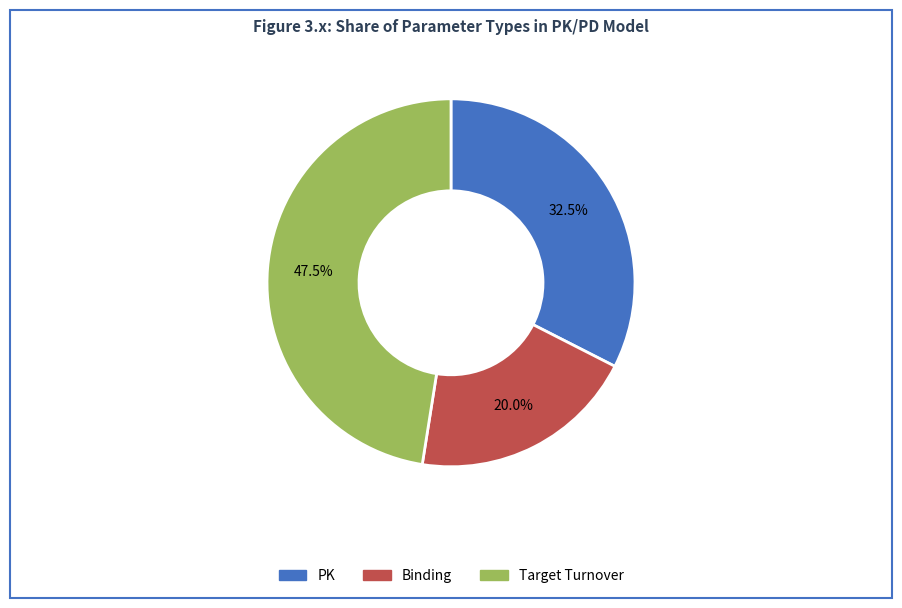

Which category has the biggest portion of the pie?

Target Turnover